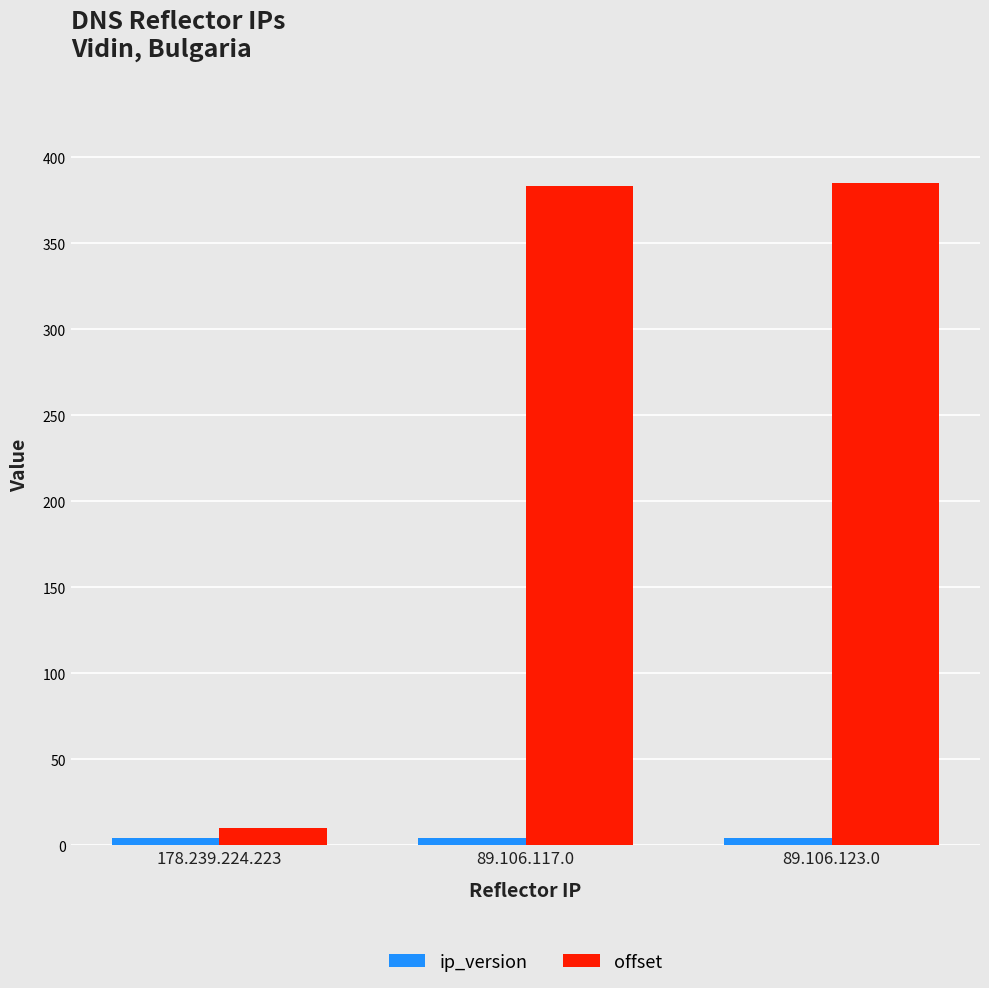

What is the average value of the offset series?

259